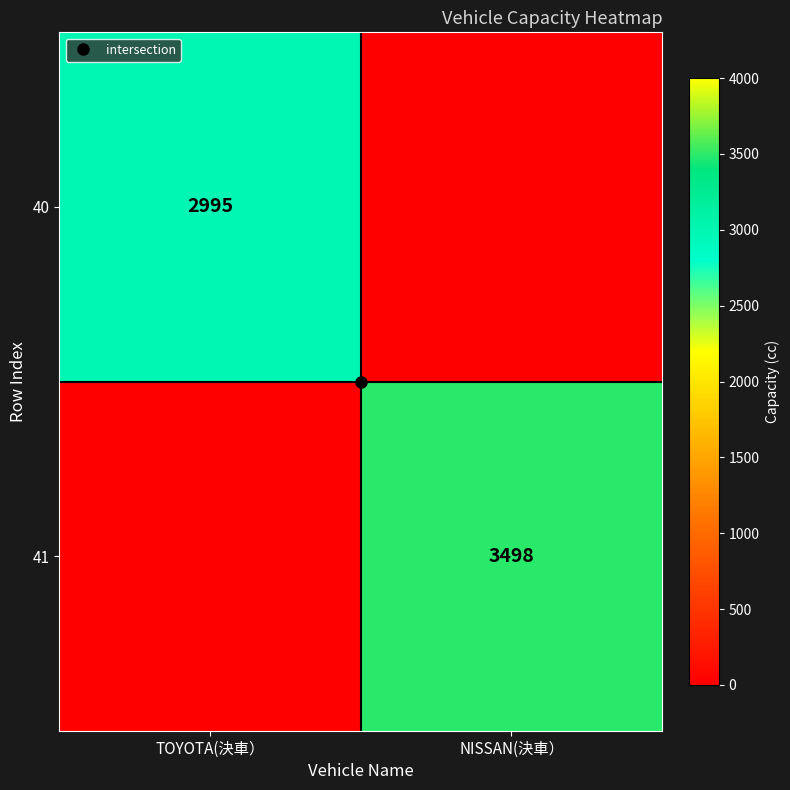

How many data points in 41 are less than 3498?

1